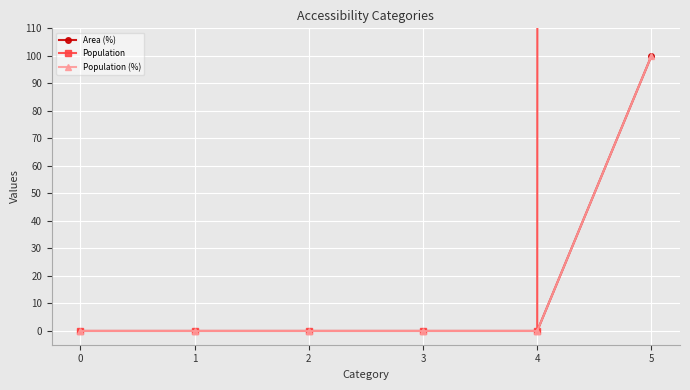

What is the average value of the Area (%) series?

17